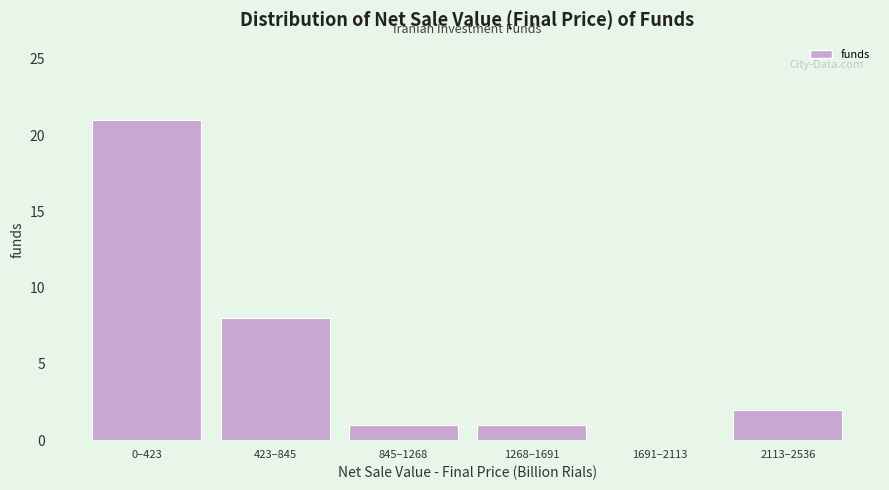

Reading left to right, what are all the values shown in this chart?

0–423=21	423–845=8	845–1268=1	1268–1691=1	1691–2113=0	2113–2536=2